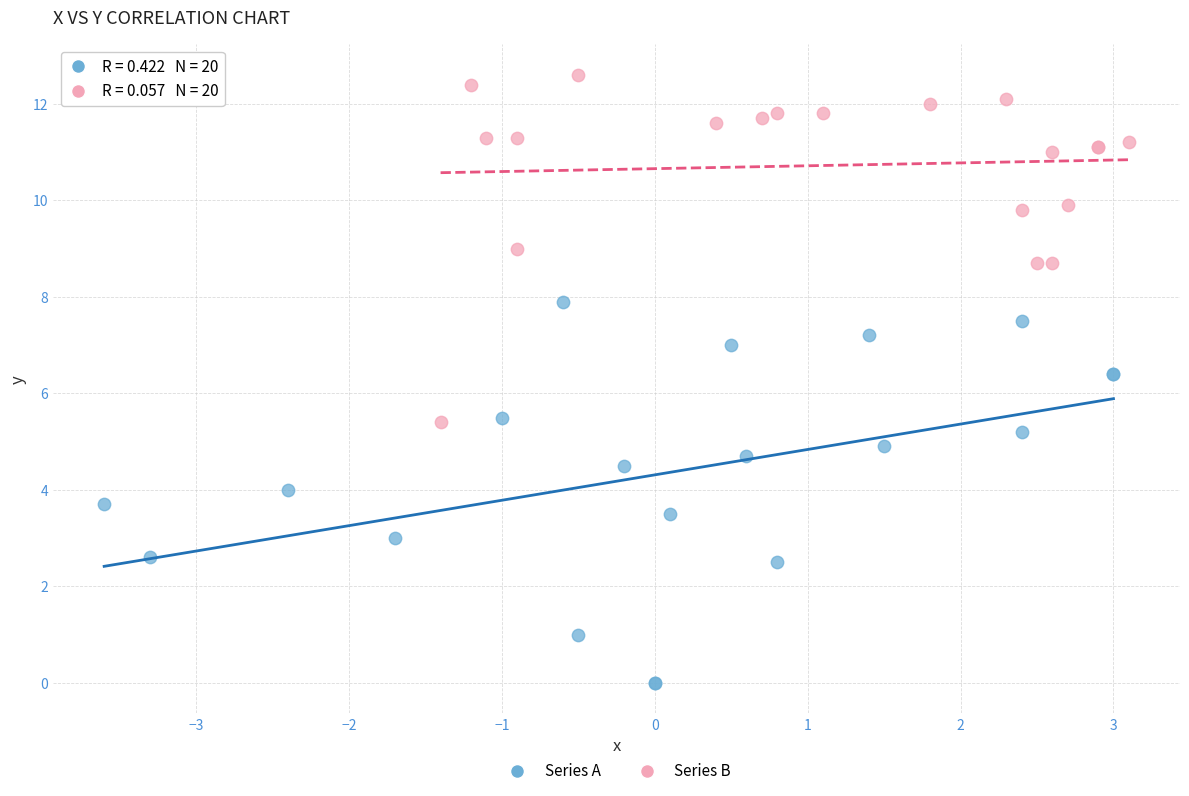

Which series reaches the minimum Y coordinate?

Series A